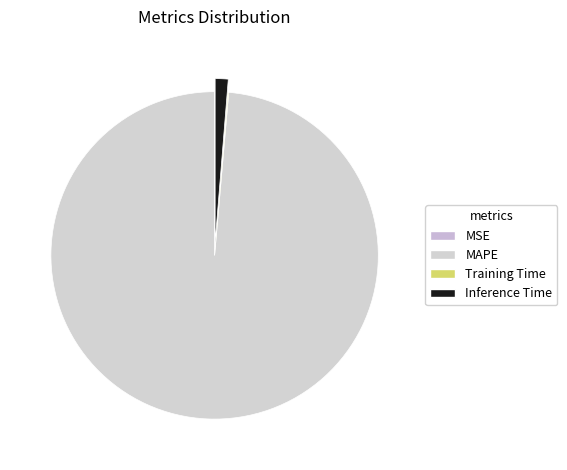

Is there a majority slice in this chart?

Yes